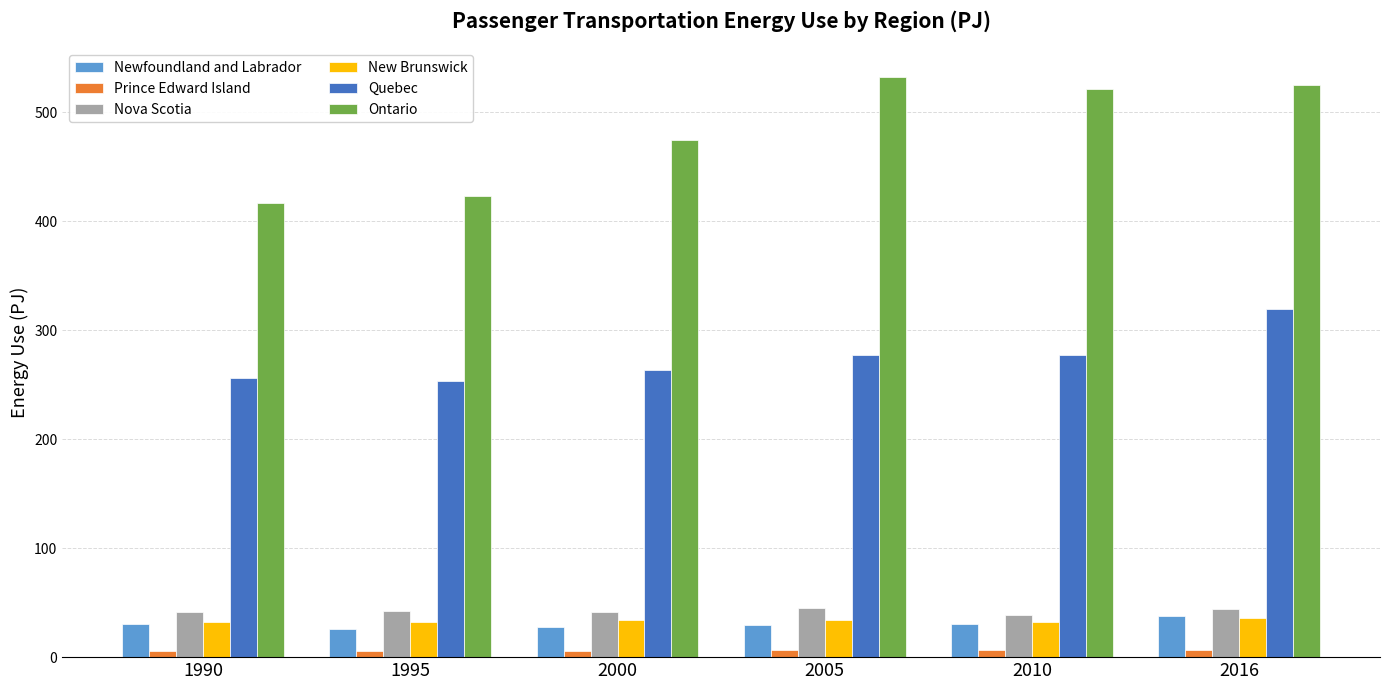

What is the maximum value for Quebec?

319.8